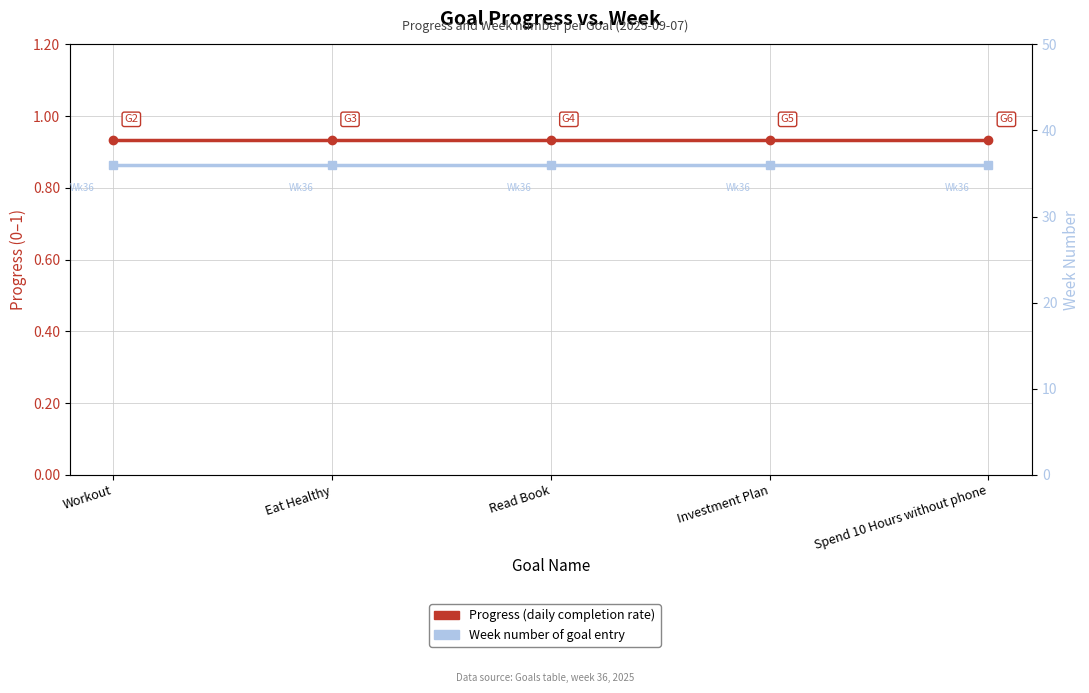

Is this an area chart (filled region under the line)?

No